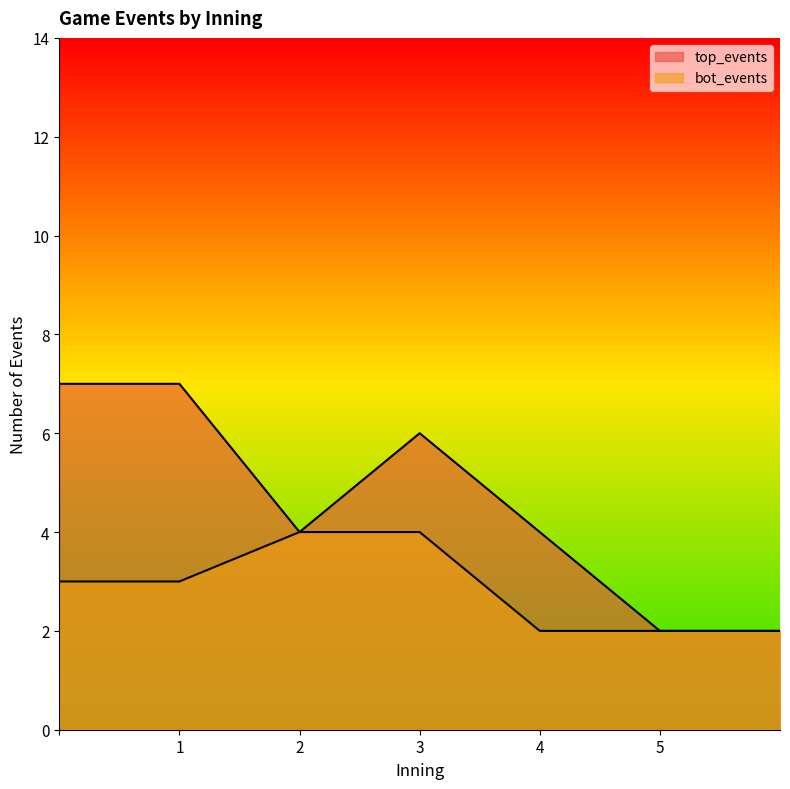

Is it true that bot_events equals 4 at Inning 3?

True